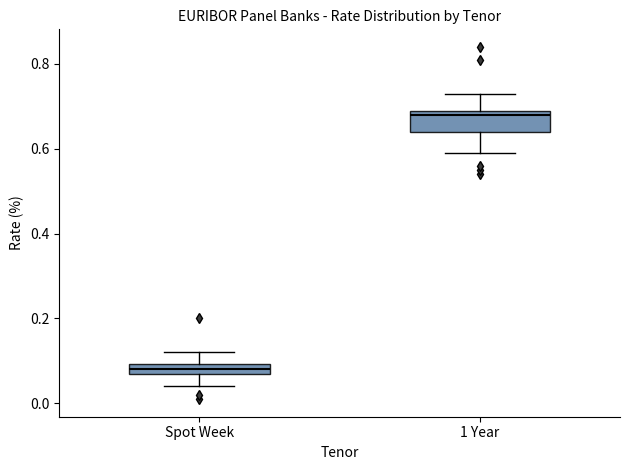

Comparing the boxes themselves (not the whiskers), which one is the tallest?

1 Year